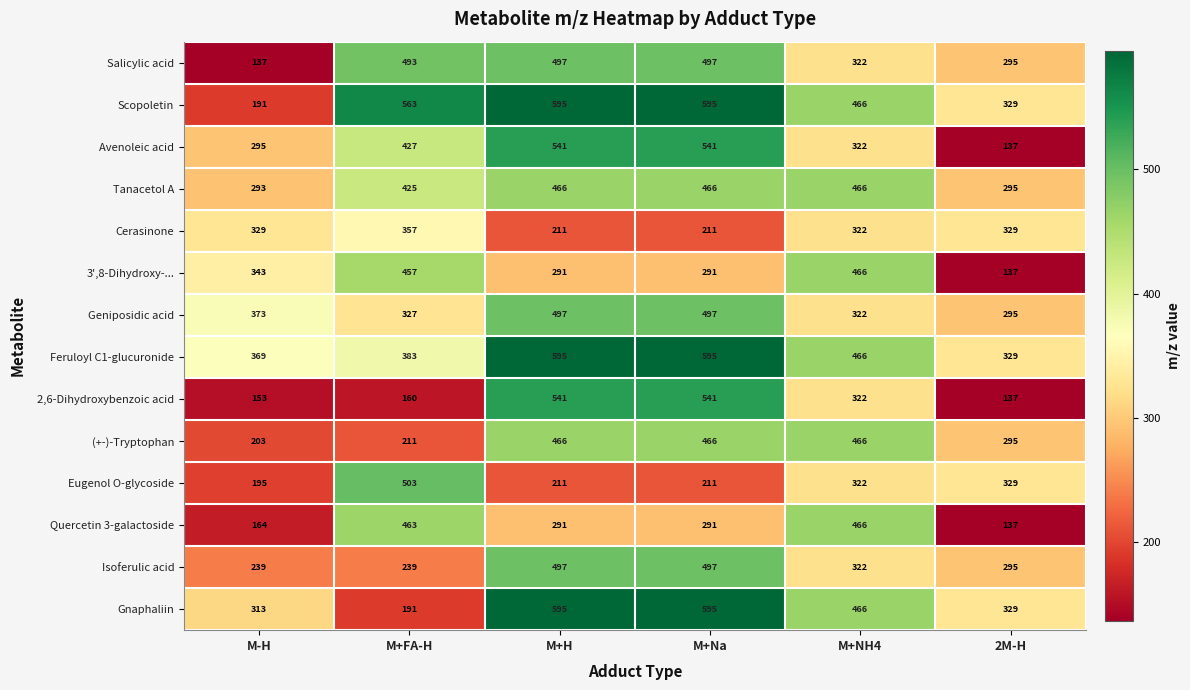

What is the smallest value displayed?

137